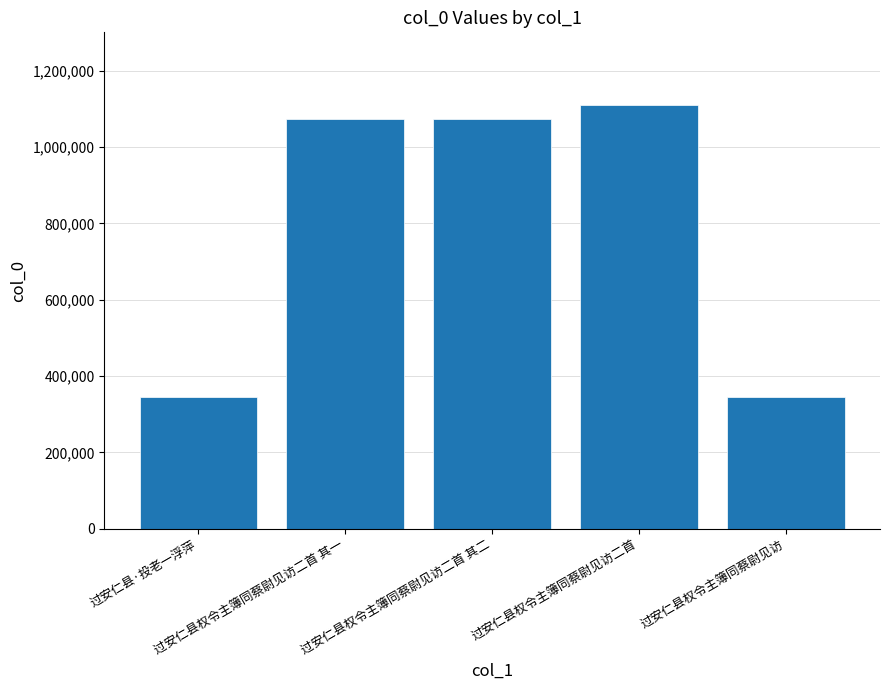

Are the bars grouped side by side (vs. stacked)?

No